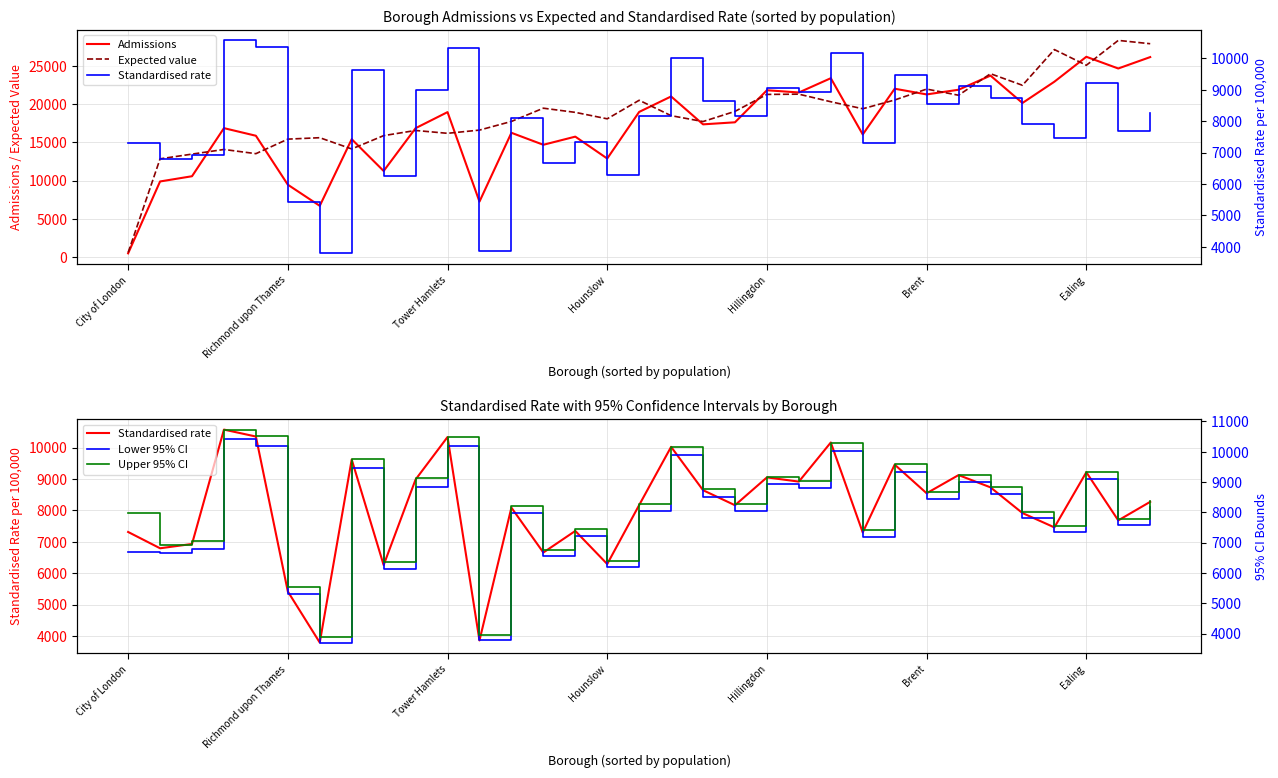

What is the minimum value shown in the chart?

503.0